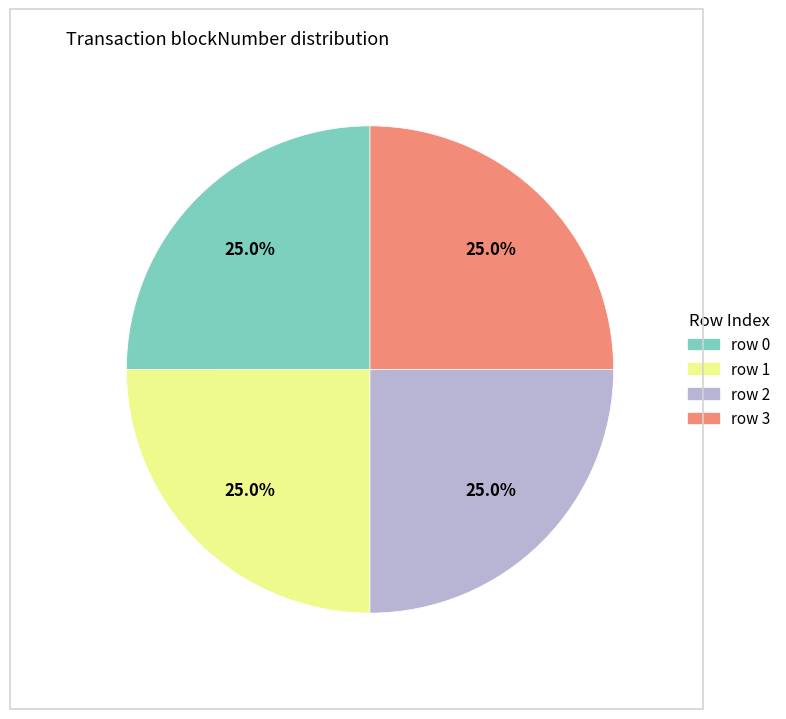

Is row 1 the majority of the pie?

No